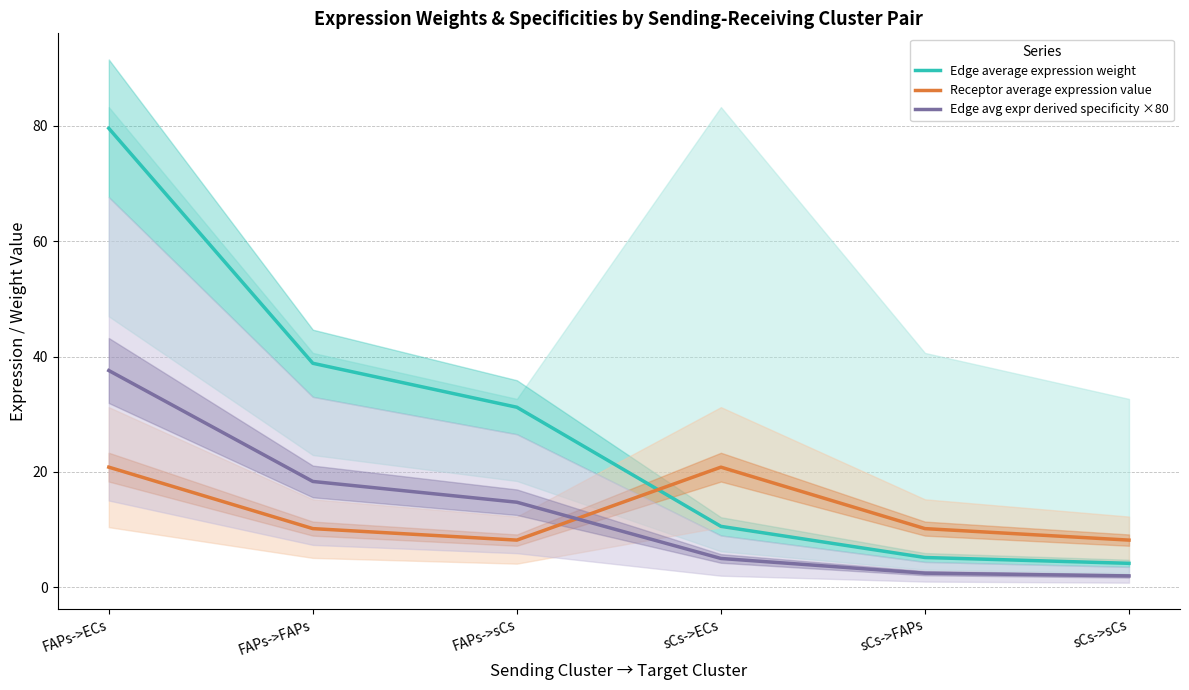

What is the label of the 3rd point from the left?

FAPs->sCs